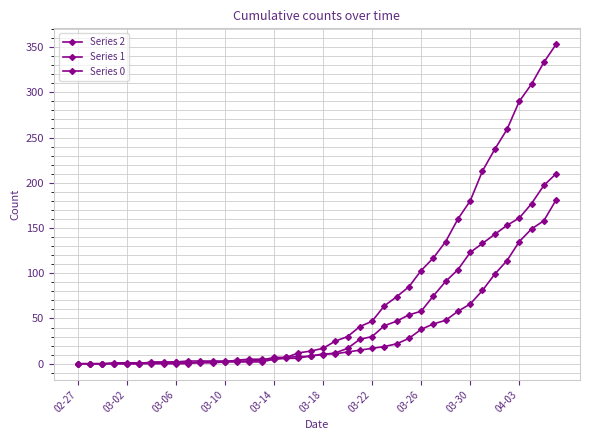

How many times do Series 0 and Series 2 cross each other?

1